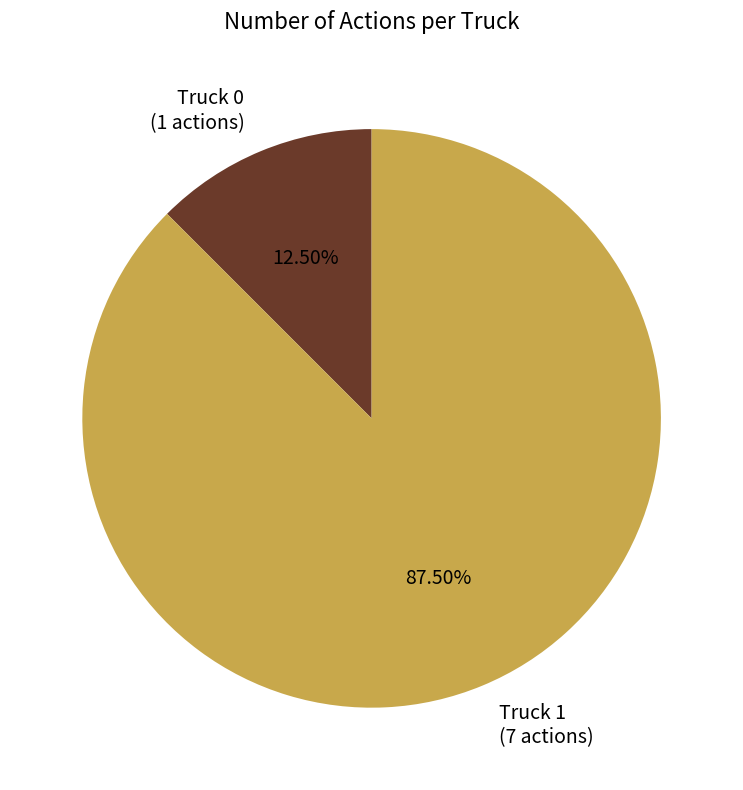

Between Truck 1 and Truck 0, which is larger?

Truck 1